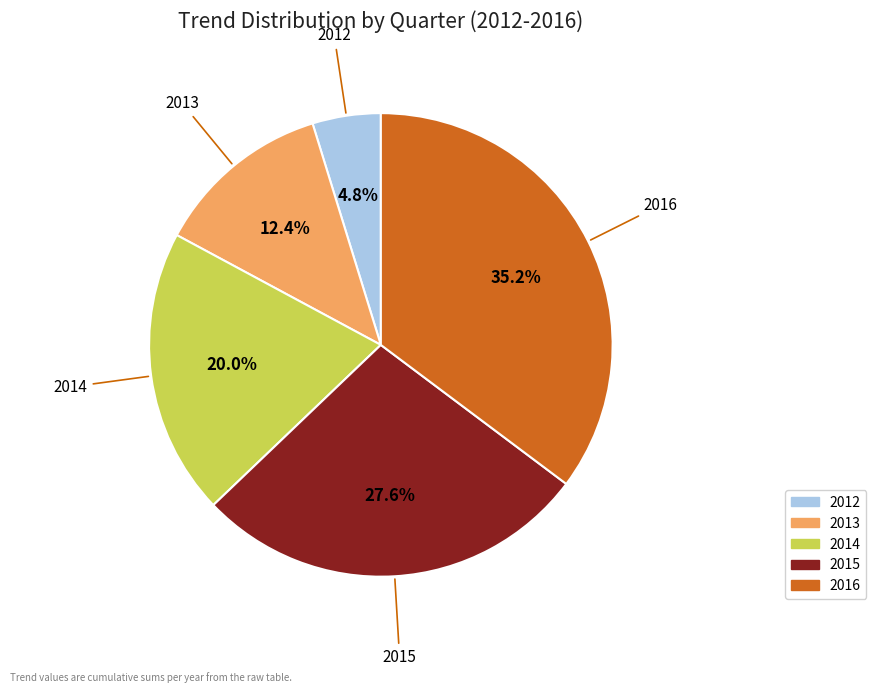

How much of the chart is everything except 2012?

95.2%